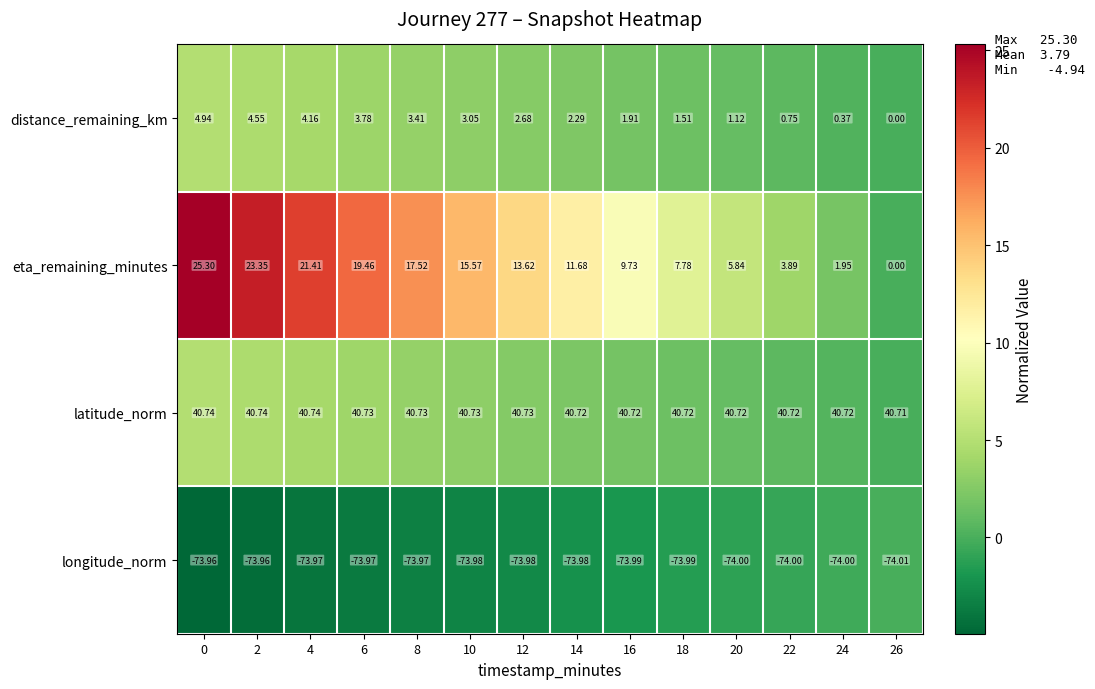

Rank the series by their maximum value, from highest to lowest.

latitude_norm, eta_remaining_minutes, distance_remaining_km, longitude_norm